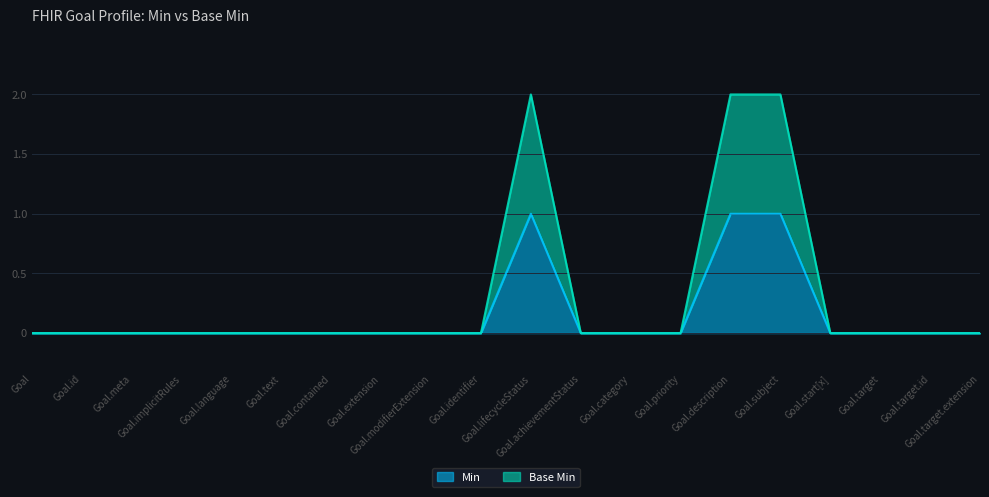

What is the total value across all series at Goal.subject?

3